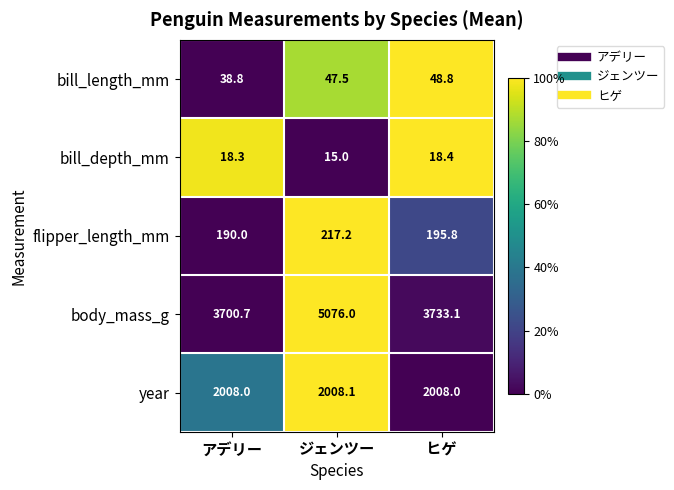

Which label corresponds to the largest value in the chart?

ジェンツー